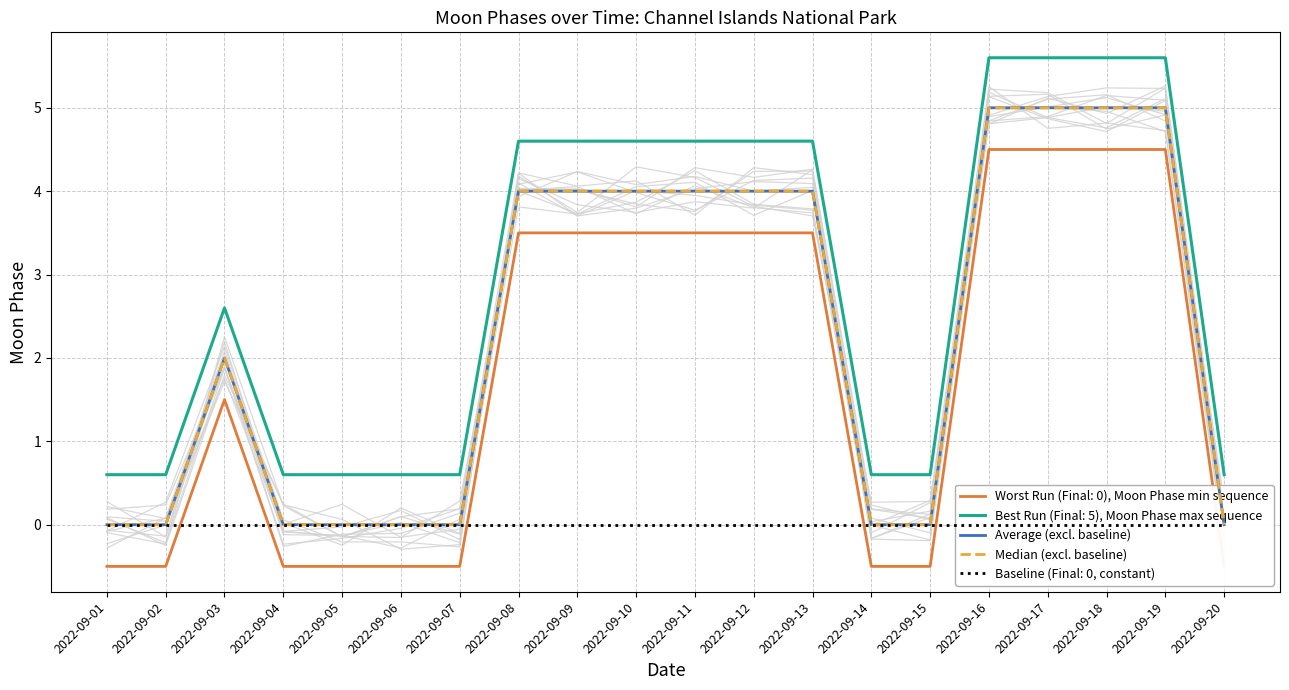

Where is Average (excl. baseline) nearest to the value 2?

2022-09-03